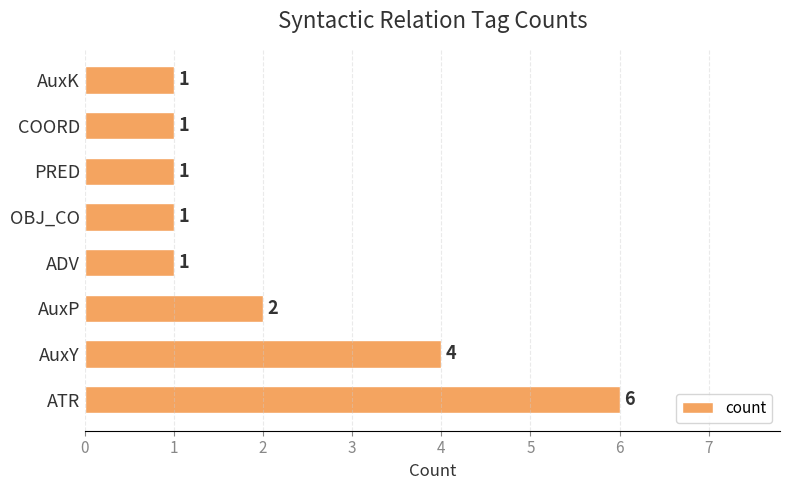

What is the average value?

2